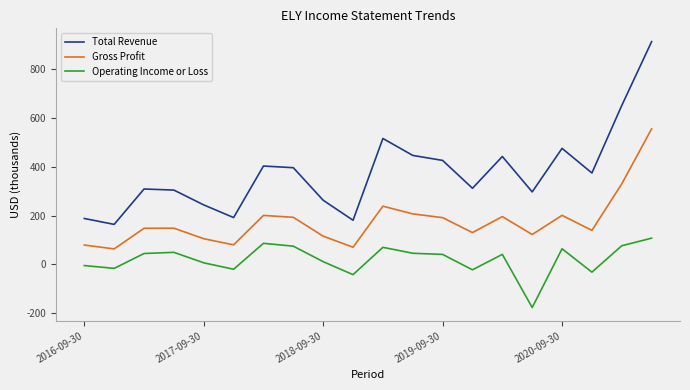

True or false: Gross Profit and Total Revenue intersect in this chart.

False